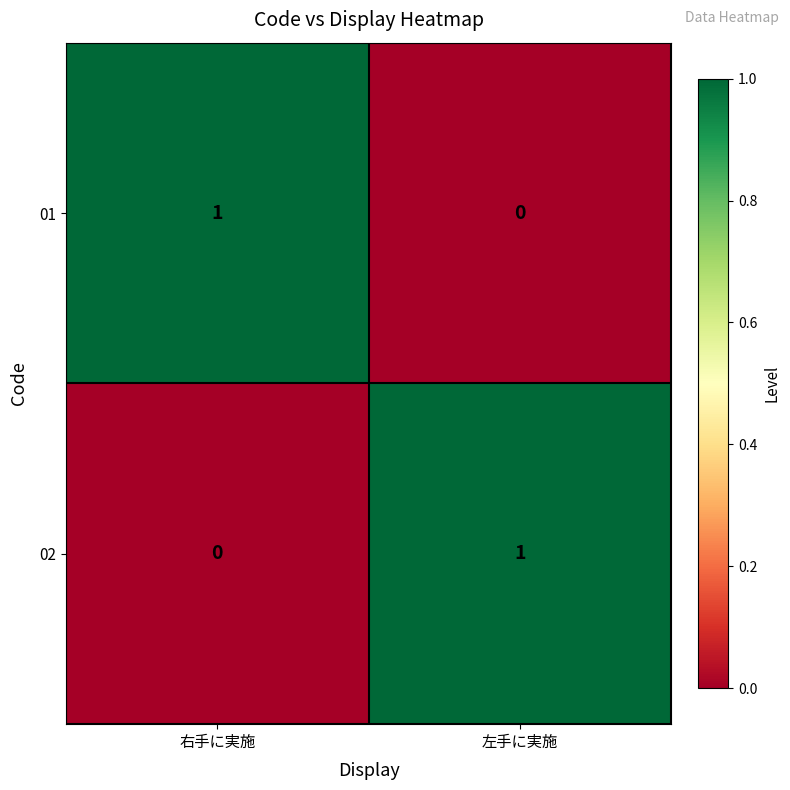

The value of 01 at 右手に実施 is 1. True or false?

True